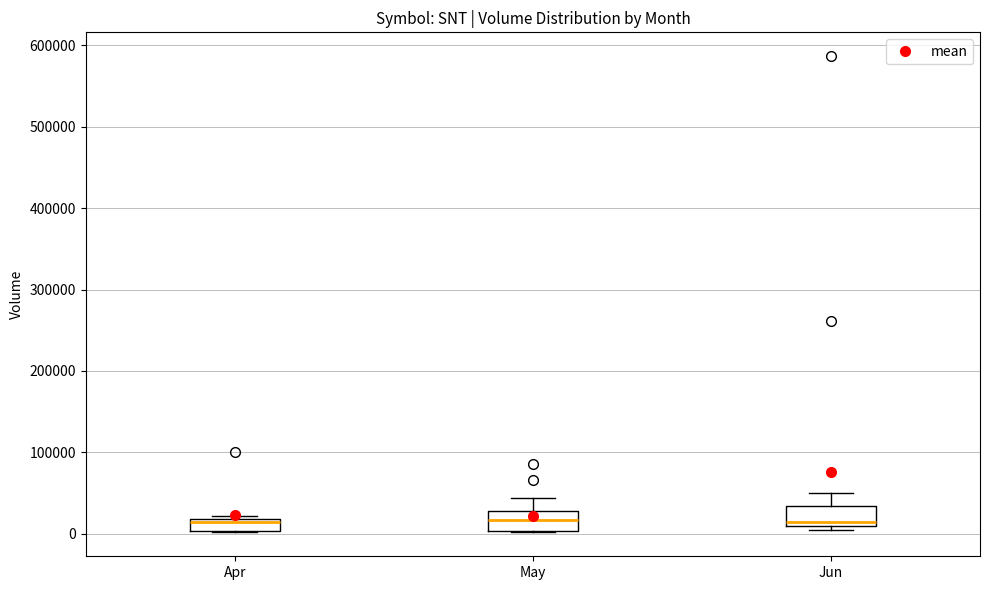

Where is the upper edge of the box for May on the y-axis? The values are not printed on the chart, so give them approximately, as read against the axis.

30000